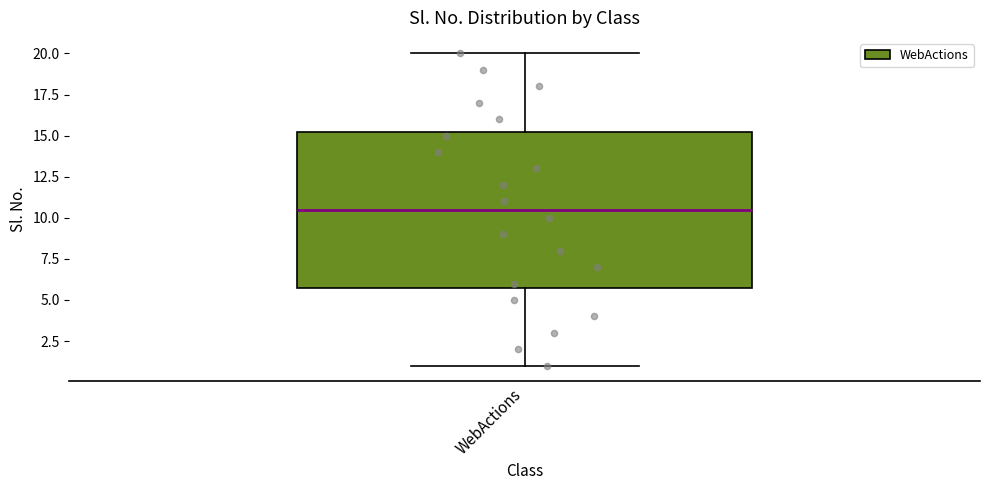

Read this box plot against the y-axis: the position of the median line, the range covered by the box, and the ends of both whiskers. The values are not printed on the chart, so give them approximately, as read against the axis.

median 10.5, box 6.0 to 15.5, whiskers 1.0 to 20.0